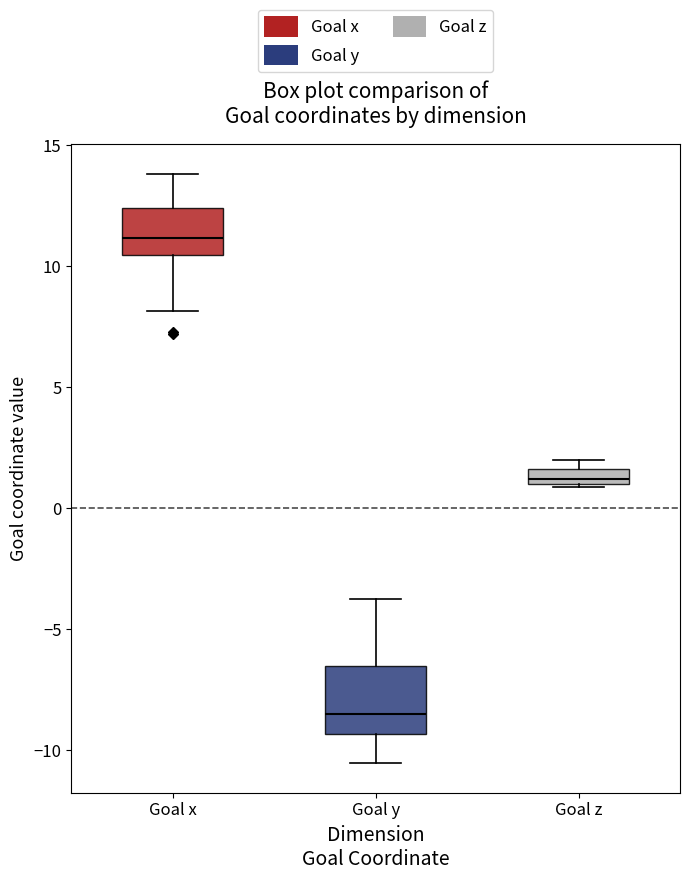

Which box is the tallest, from its lower edge to its upper edge?

Goal y